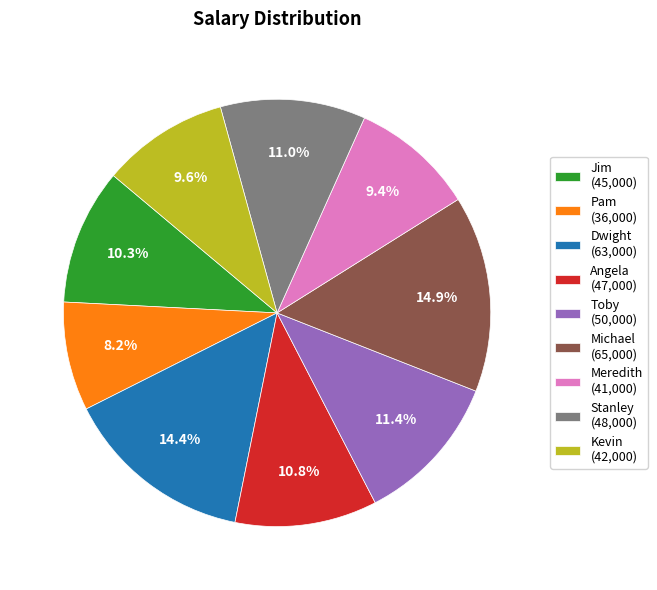

Is the sum of Dwight and Toby greater than half?

No